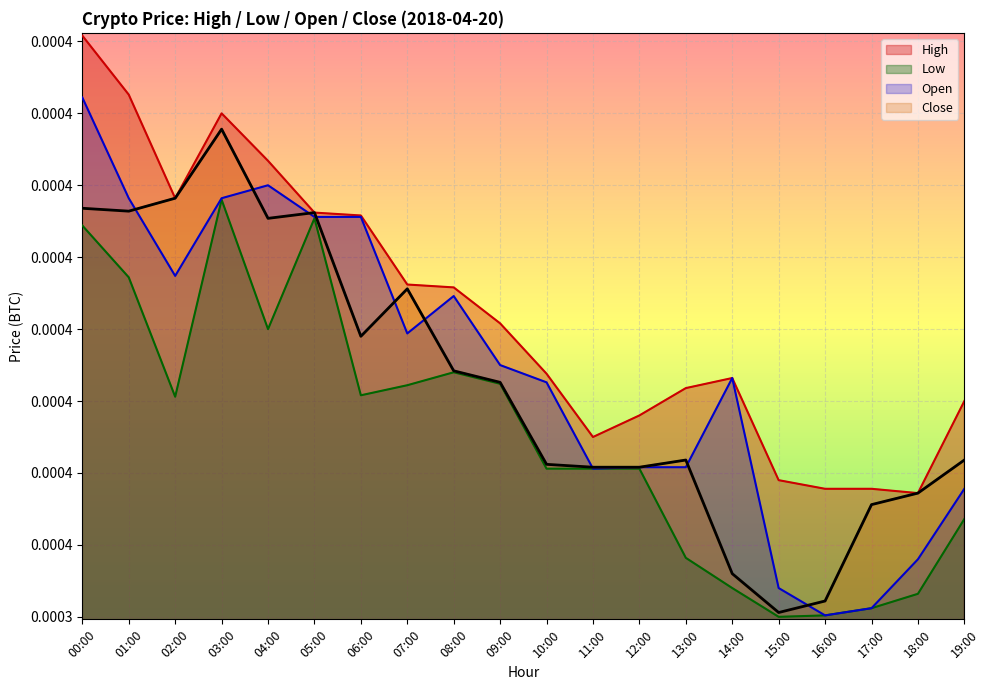

At which category does the chart reach its minimum across all series?

15:00